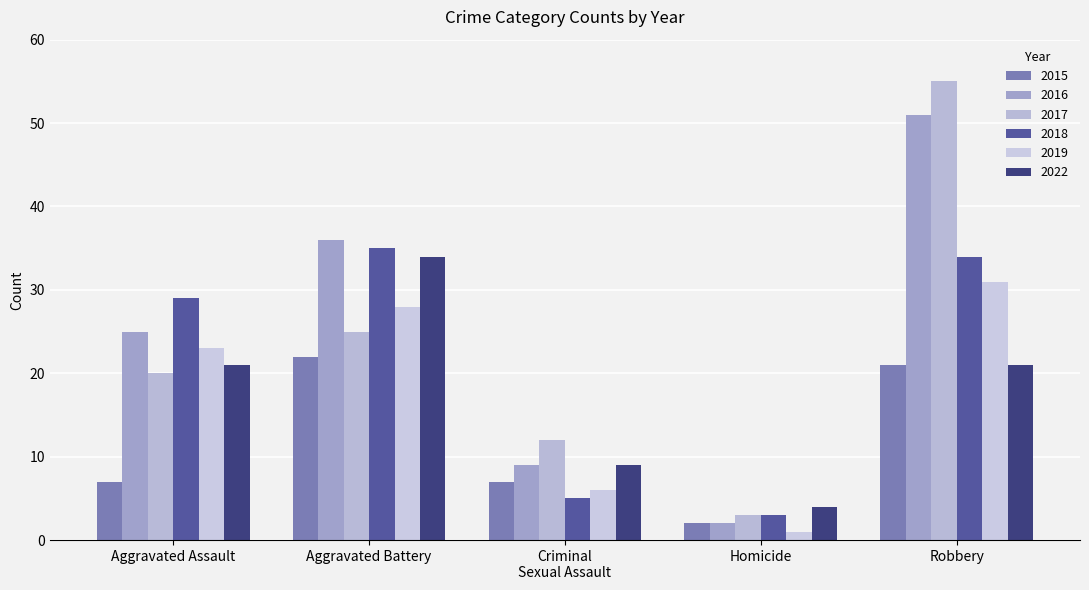

At which label does 2015 reach its minimum?

Homicide